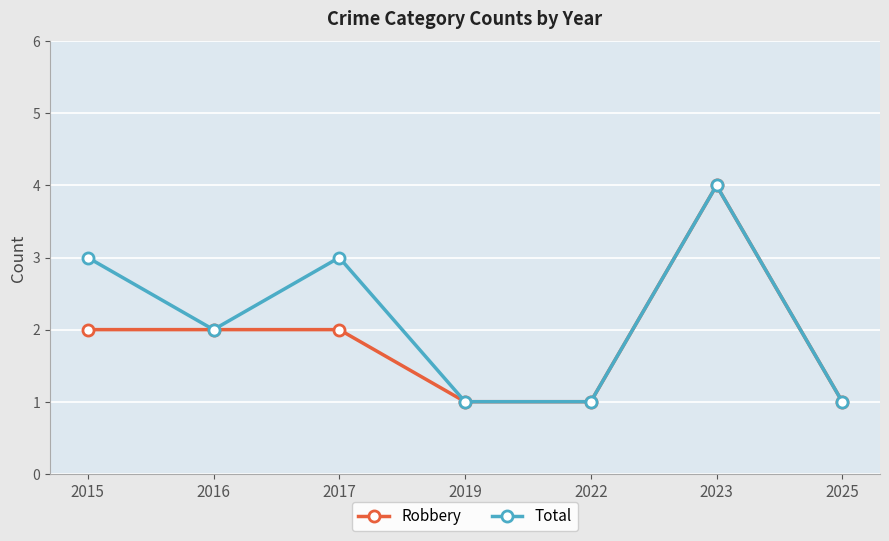

Is it true that Robbery equals 2 at 2017?

True